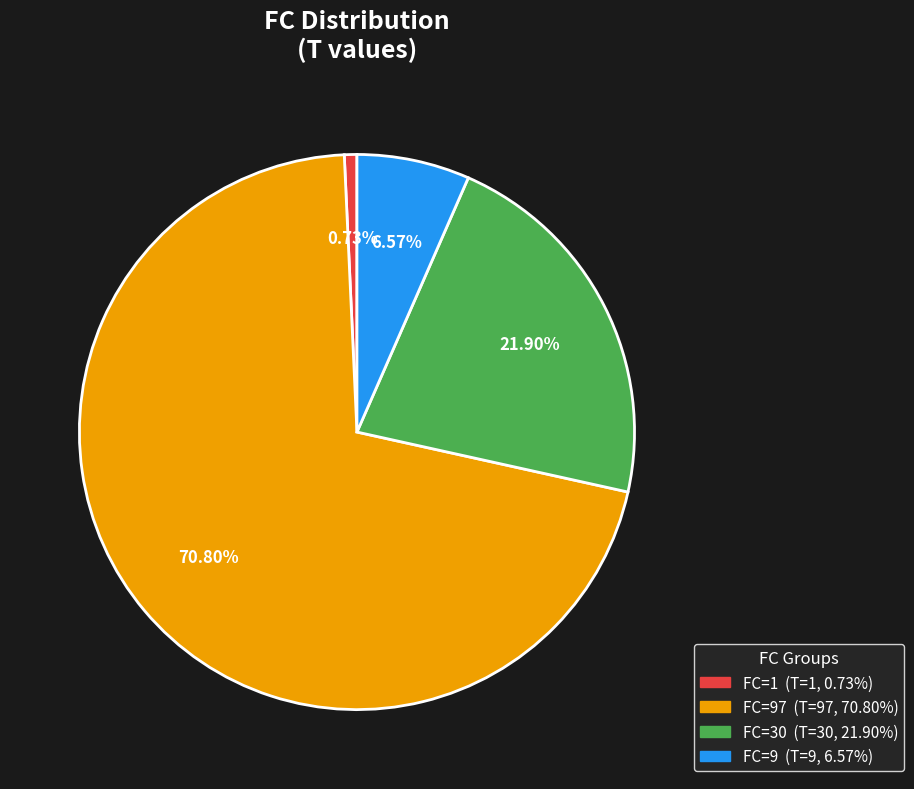

Does any single category account for the majority?

Yes